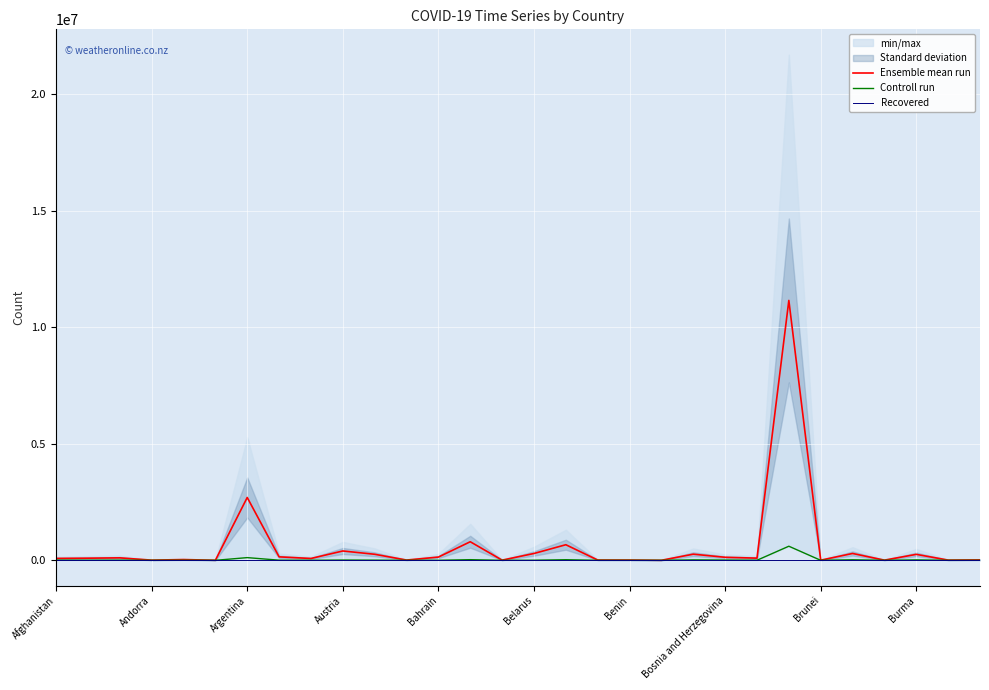

Reading left to right, extract all data points from this chart.

Ensemble mean run: 81591.5	91743.0	105783.0	7767.0	32692.0	2045.5	2697364.5	148498.0	79011.5	401229.5	259410.5	11410.5	138927.0	797472.0	7439.5	293296.5	669103.0	12959.0	12360.5	1310.0	263796.5	129640.0	93657.5	11158491.0	5875.5	293847.0	7503.5	255500.0	9966.0	19222.5
Controll run: 7252.0	2863.0	5883.0	130.0	1693.0	97.0	115819.0	5944.0	1622.0	11233.0	6847.0	642.0	1393.0	27805.0	126.0	4482.0	25846.0	473.0	161.0	3.0	18891.0	11322.0	2396.0	605139.0	79.0	22975.0	214.0	18491.0	38.0	347.0
Recovered: 0.0	0.0	0.0	0.0	0.0	0.0	0.0	0.0	0.0	0.0	0.0	0.0	0.0	0.0	0.0	0.0	0.0	0.0	0.0	0.0	0.0	0.0	0.0	0.0	0.0	0.0	0.0	0.0	0.0	0.0